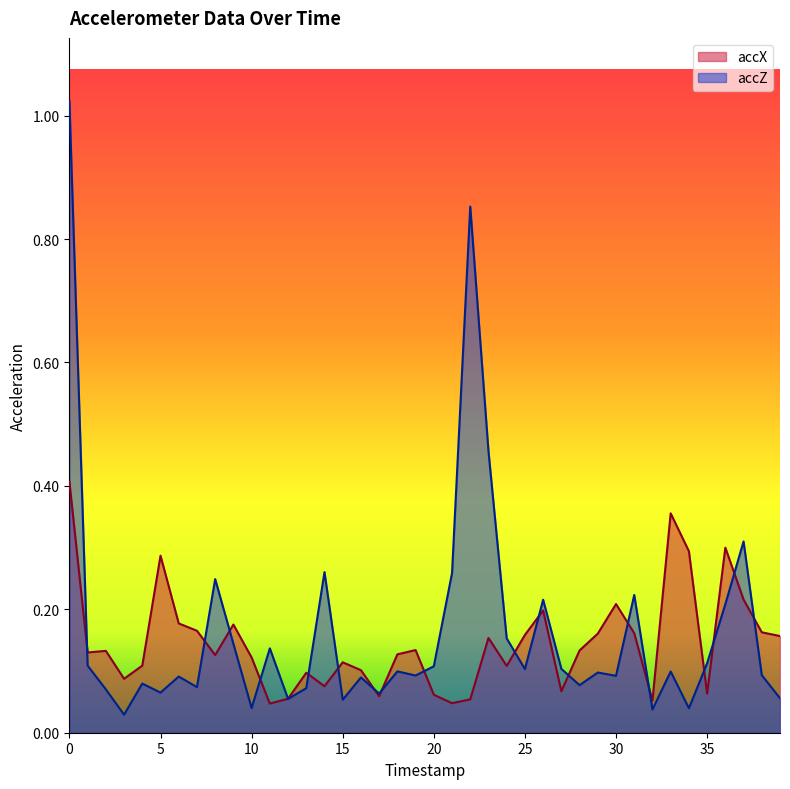

How many lines are shown in the chart?

2